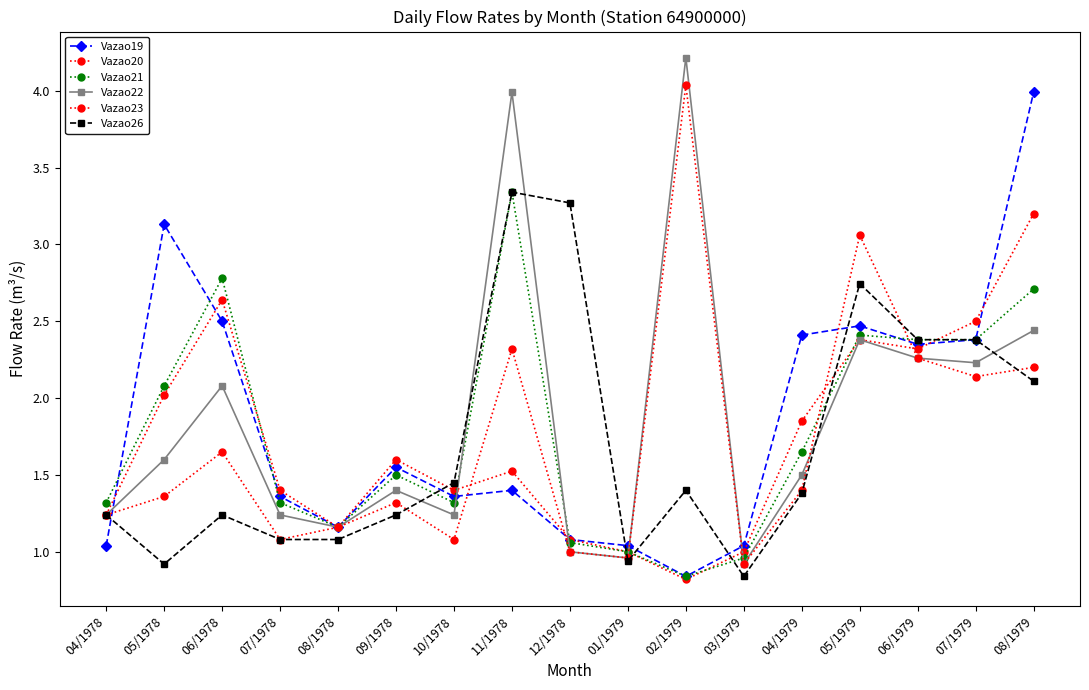

The Vazao26 series shows 0.9 at 05/1978. True or false?

True